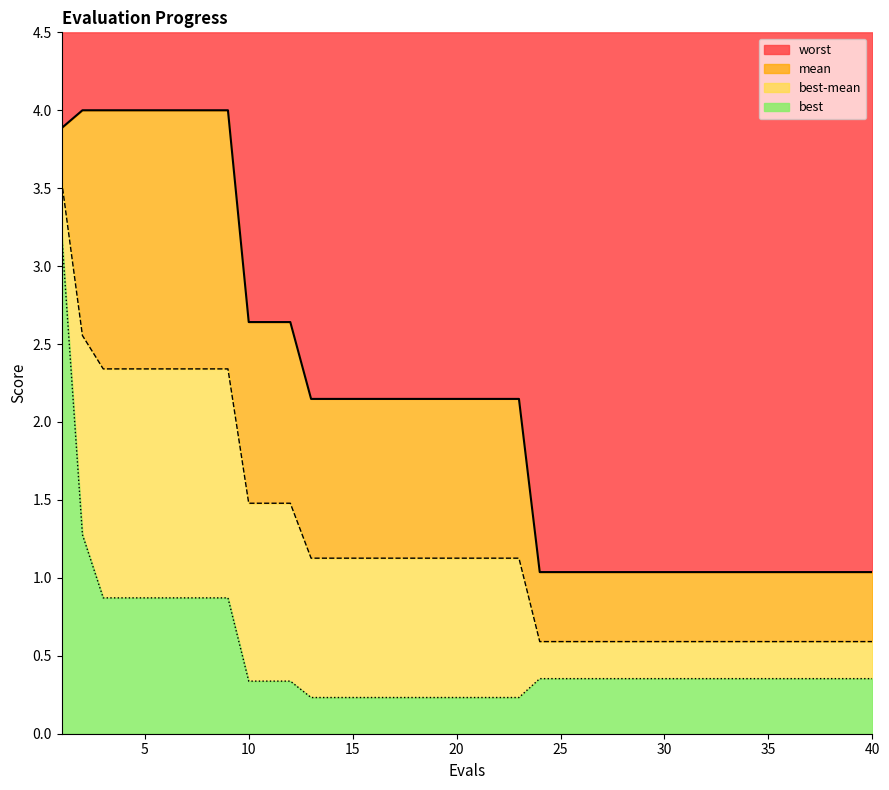

Between 33 and 16, which is larger?

16